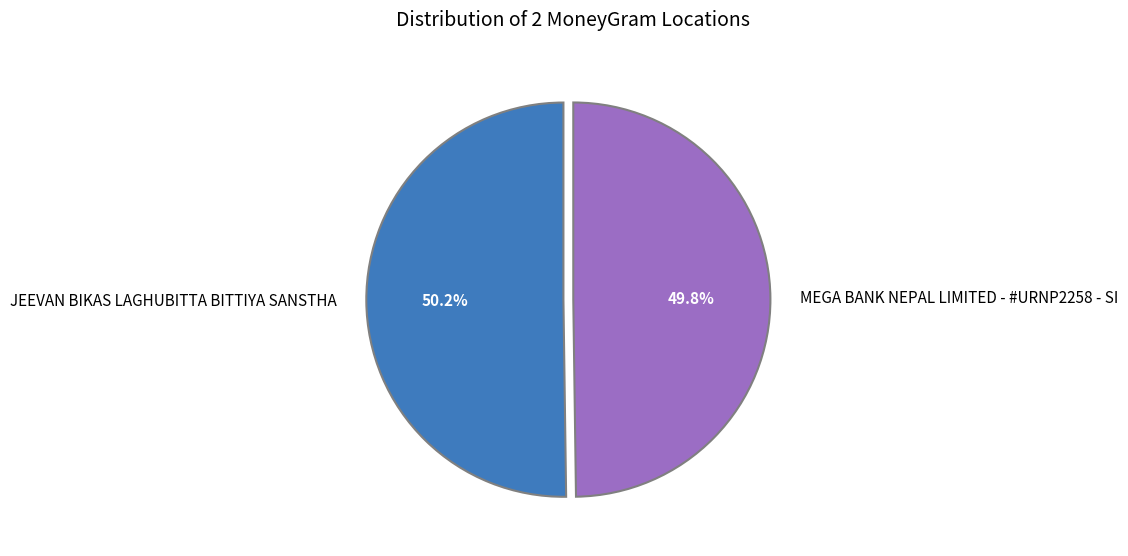

Approximately how many times larger is the value at MEGA BANK NEPAL LIMITED - #URNP2258 - SI compared to JEEVAN BIKAS LAGHUBITTA BITTIYA SANSTHA?

1.0